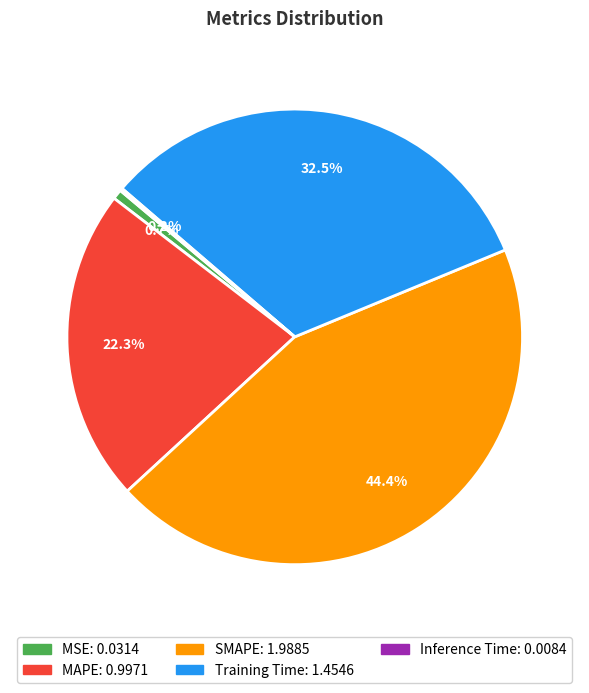

Does any single category account for the majority?

No